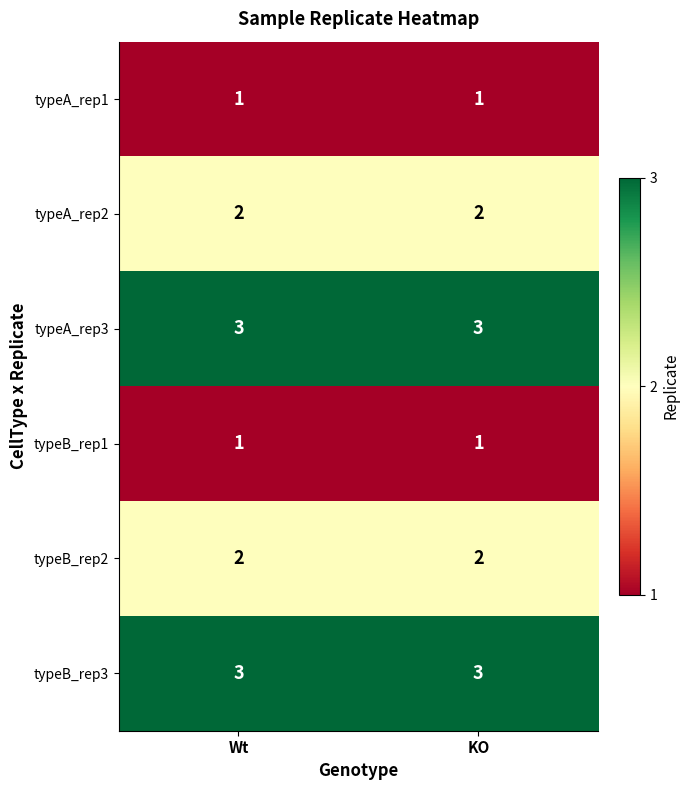

What is the sum of the typeB_rep3 values at Wt and KO?

6